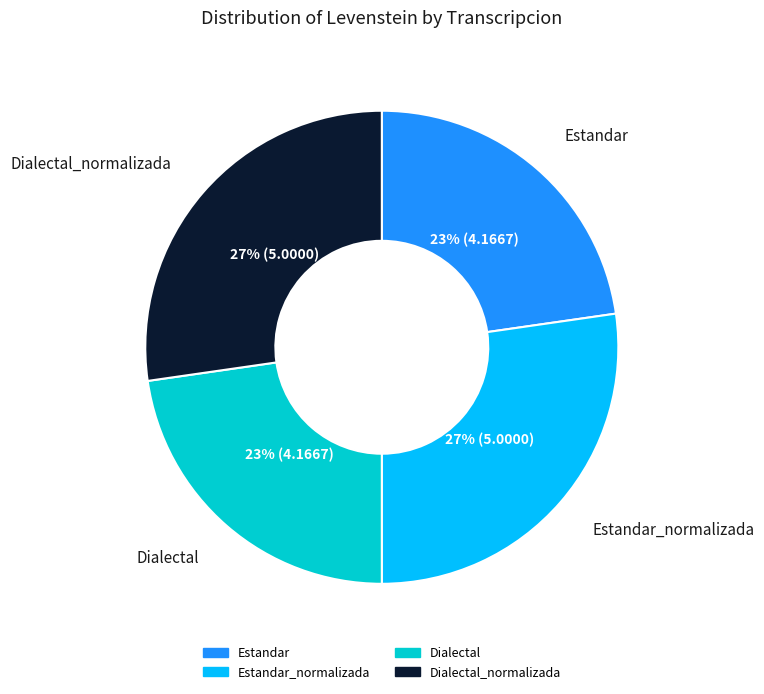

Is there any slice that represents more than half of the pie?

No